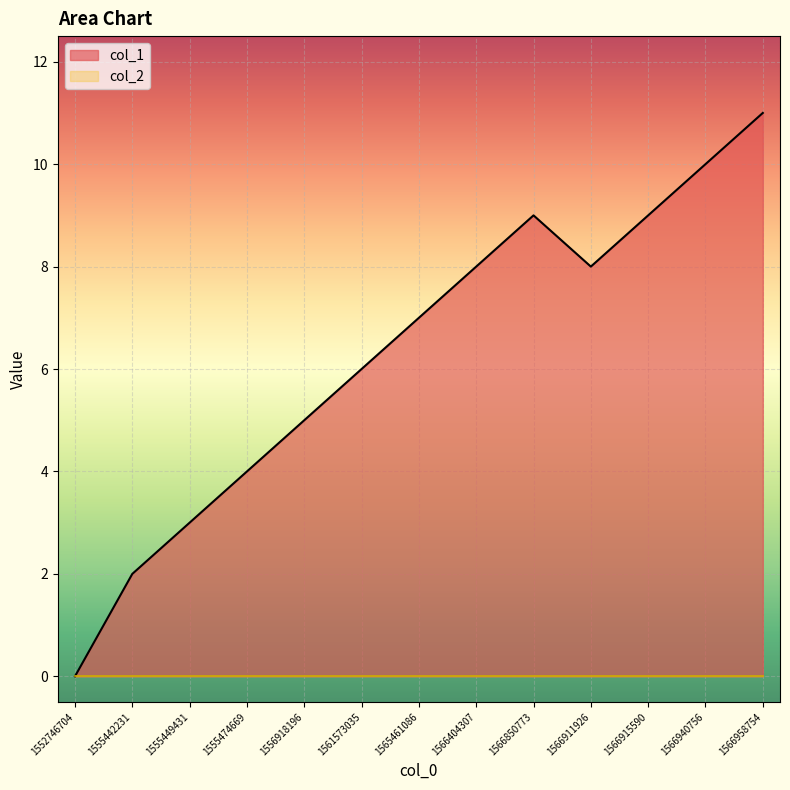

What is the change in value from 1556918196 to 1566915590?

+4